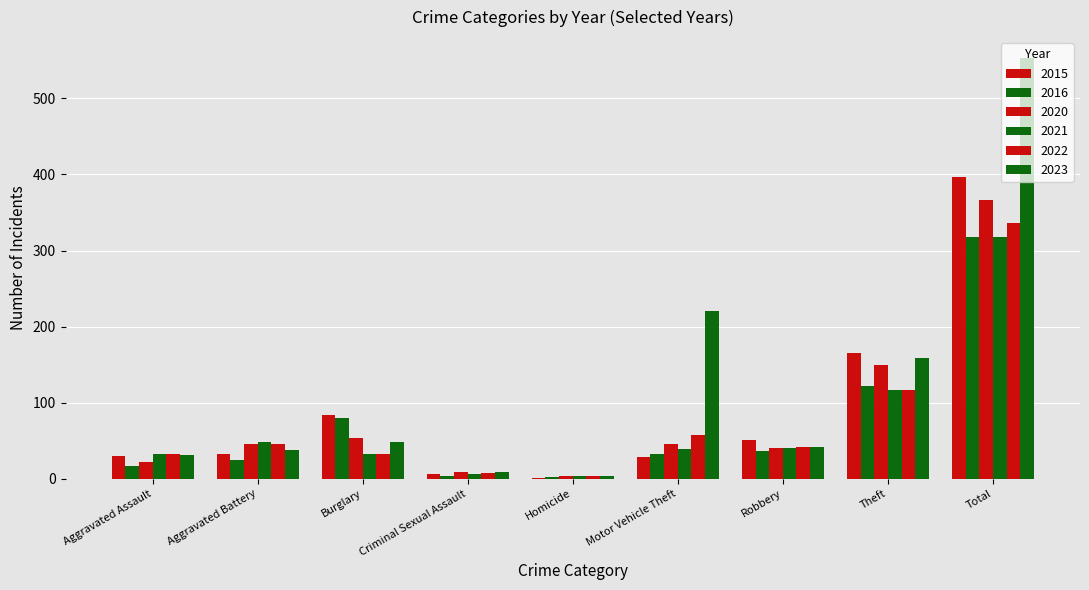

Reading left to right, transcribe all the data shown in this chart.

2015: Aggravated Assault=30	Aggravated Battery=32	Burglary=84	Criminal Sexual Assault=6	Homicide=1	Motor Vehicle Theft=28	Robbery=51	Theft=165	Total=397
2016: Aggravated Assault=17	Aggravated Battery=24	Burglary=80	Criminal Sexual Assault=4	Homicide=2	Motor Vehicle Theft=32	Robbery=36	Theft=122	Total=318
2020: Aggravated Assault=22	Aggravated Battery=45	Burglary=53	Criminal Sexual Assault=9	Homicide=3	Motor Vehicle Theft=45	Robbery=41	Theft=149	Total=367
2021: Aggravated Assault=32	Aggravated Battery=48	Burglary=33	Criminal Sexual Assault=6	Homicide=3	Motor Vehicle Theft=39	Robbery=40	Theft=116	Total=318
2022: Aggravated Assault=33	Aggravated Battery=45	Burglary=32	Criminal Sexual Assault=7	Homicide=3	Motor Vehicle Theft=57	Robbery=42	Theft=116	Total=336
2023: Aggravated Assault=31	Aggravated Battery=38	Burglary=48	Criminal Sexual Assault=9	Homicide=4	Motor Vehicle Theft=220	Robbery=42	Theft=159	Total=553